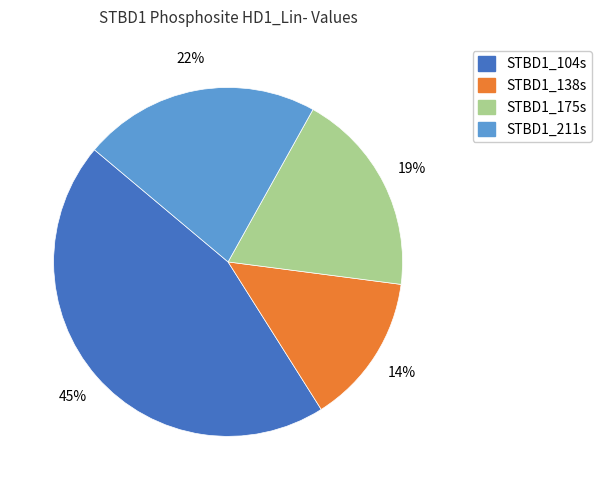

Is there a majority slice in this chart?

No